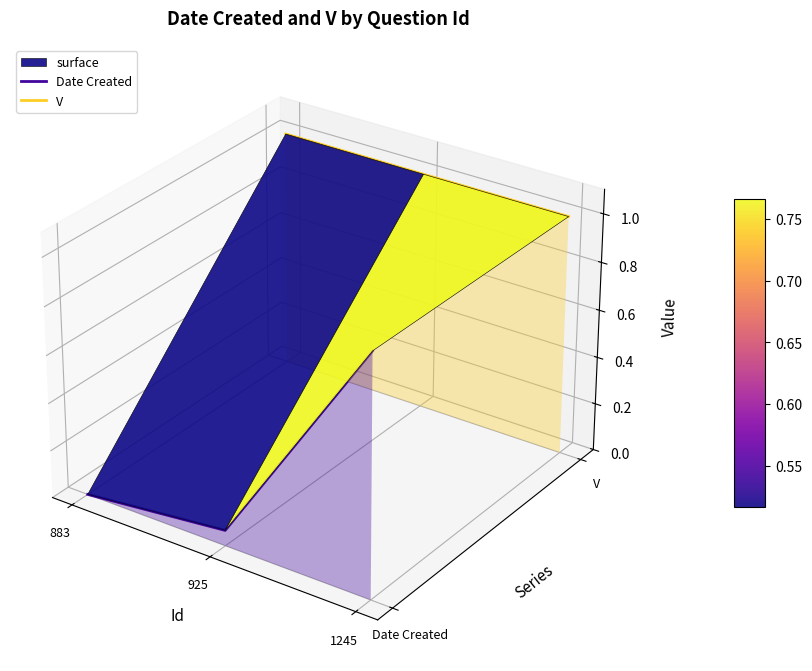

Does the chart display data point markers on the line(s)?

No